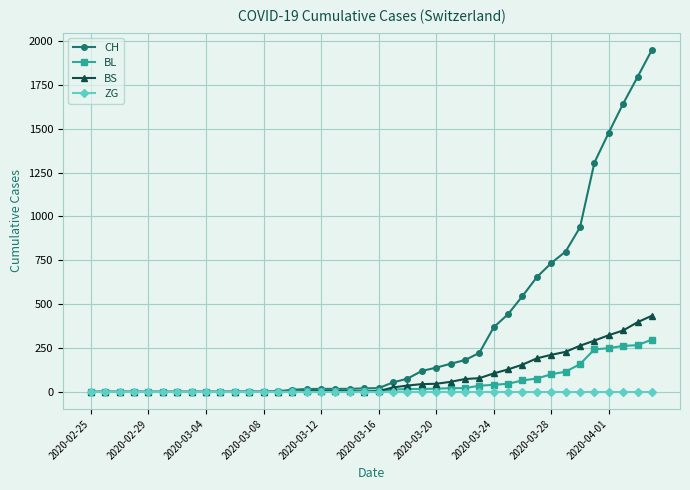

What is the difference between the maximum and minimum values in the CH series?

1950